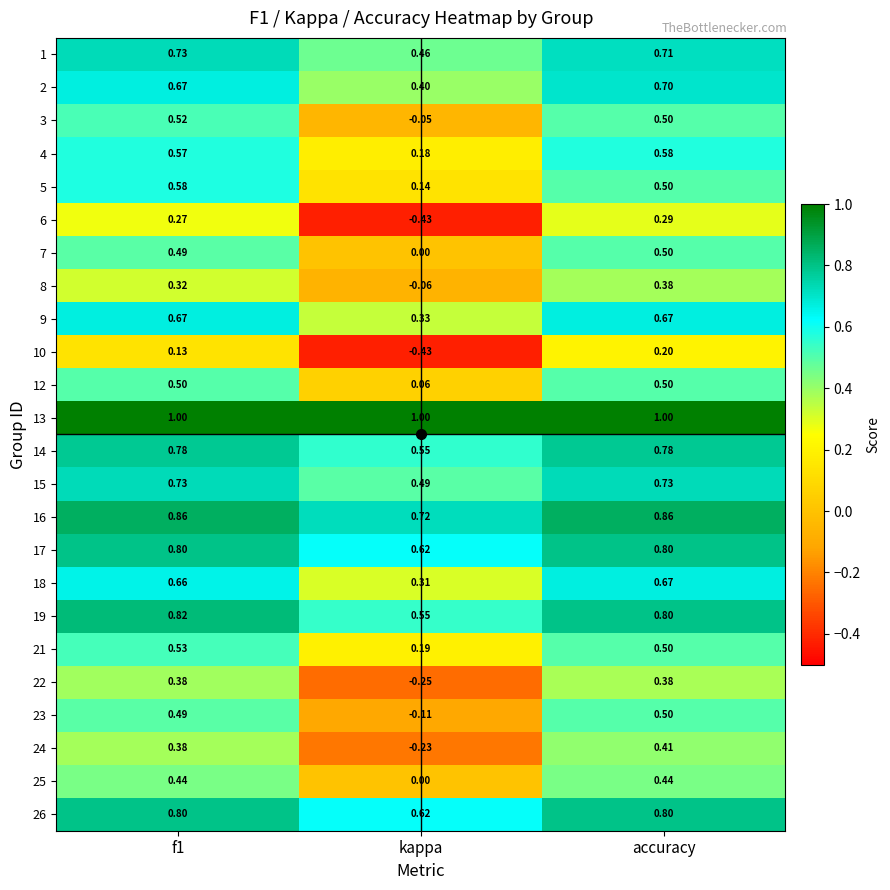

Where is 8 nearest to the value 0?

kappa